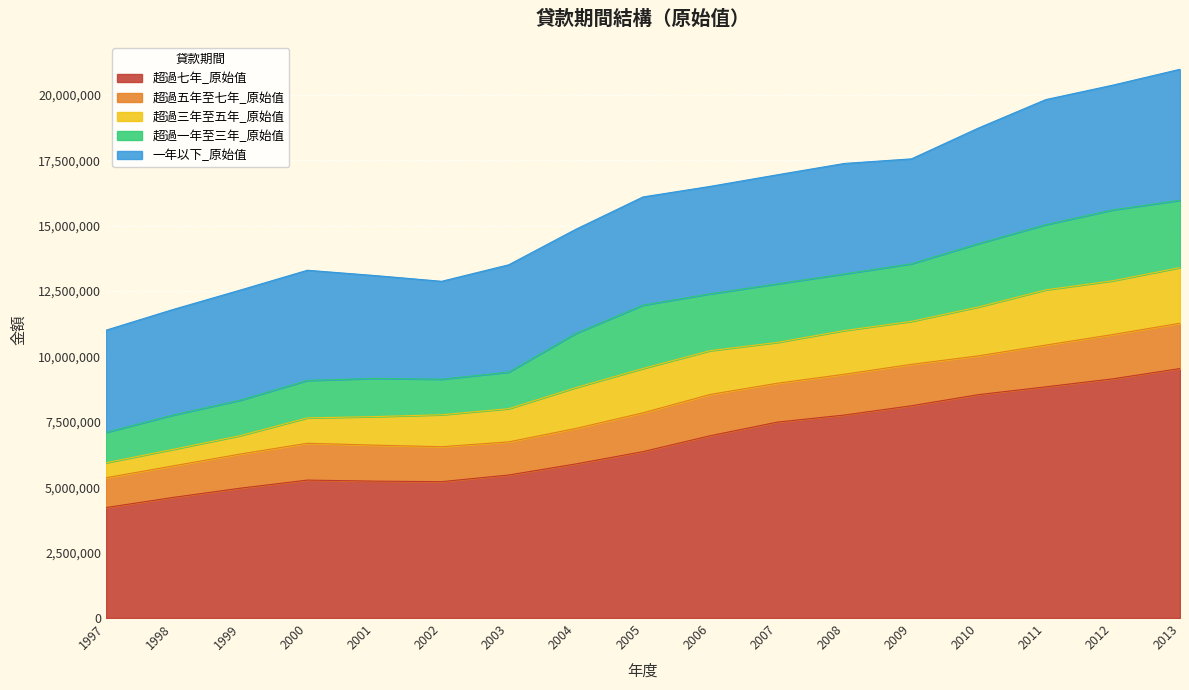

Where does the 超過五年至七年_原始值 series first go above 1483174?

2006